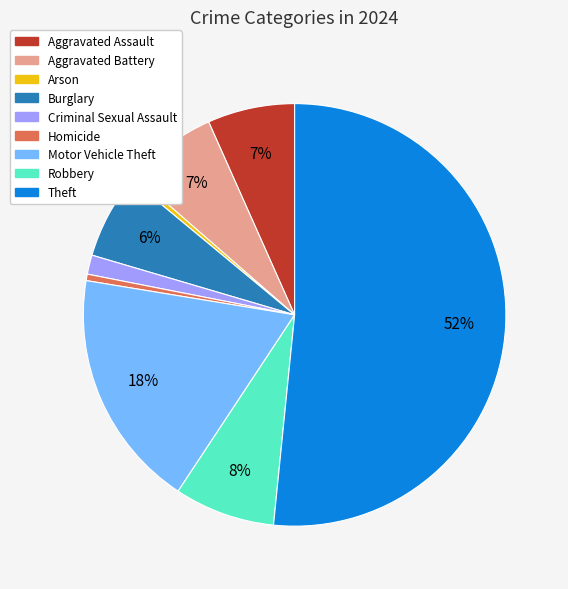

To the nearest percent, what is the combined percentage of Aggravated Battery and Motor Vehicle Theft?

25%